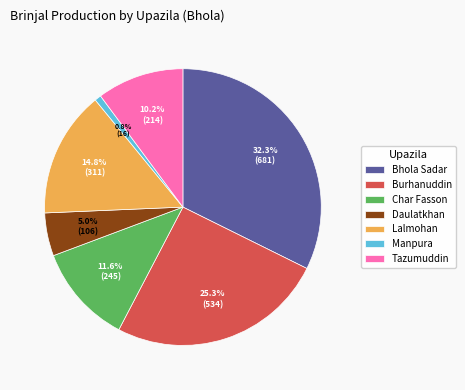

Which slice is the largest?

Bhola Sadar